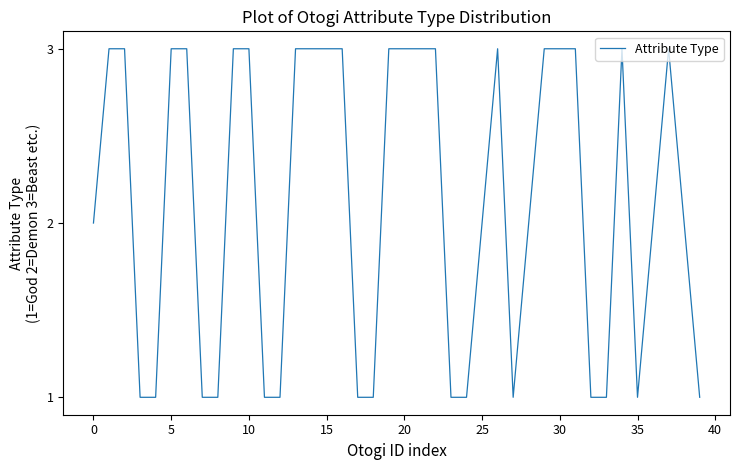

What is the maximum value shown in the chart?

3